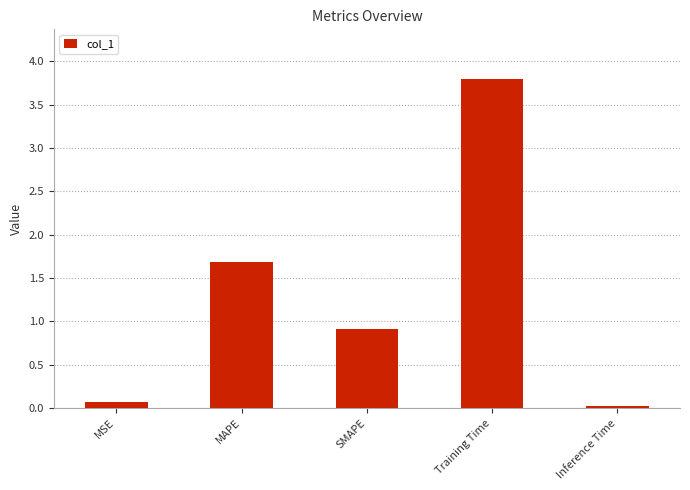

Is it true that the value at MAPE is 0.5?

False